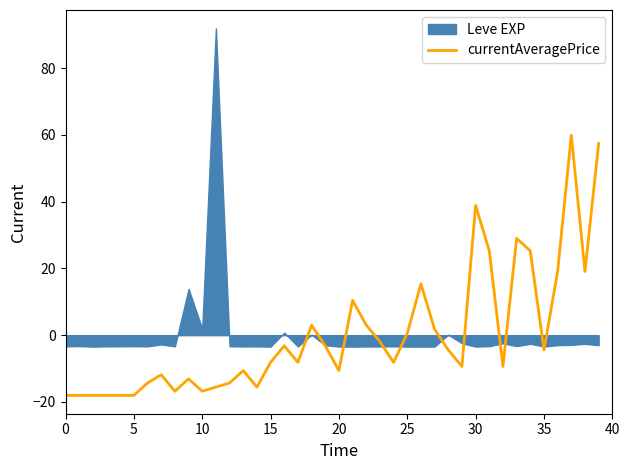

What is the lowest value of the currentAveragePrice series?

-18.0